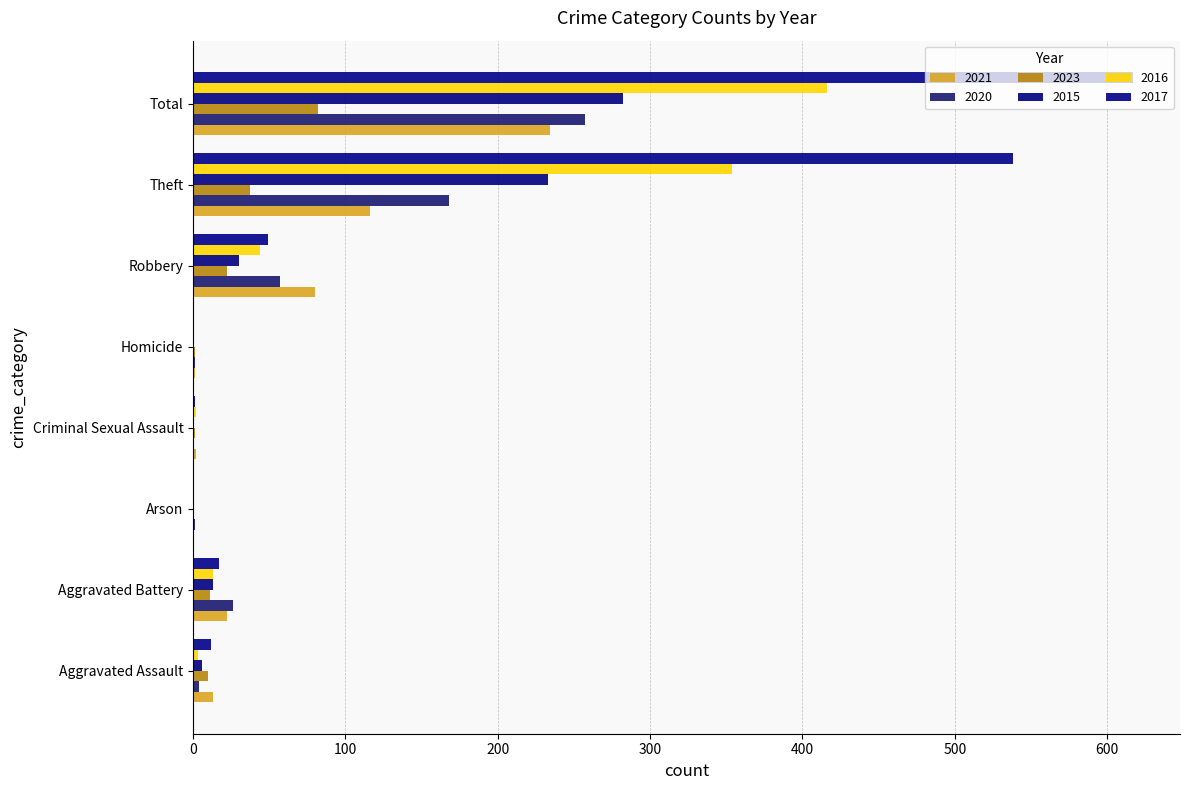

How many data points does each series have?

8